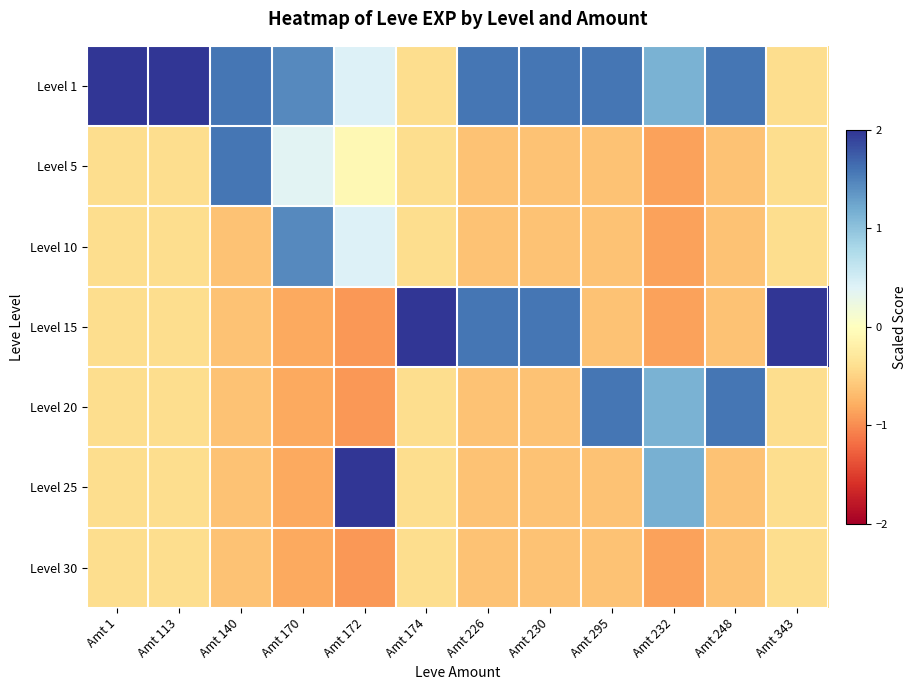

At how many categories does at least one series exceed 1?

12